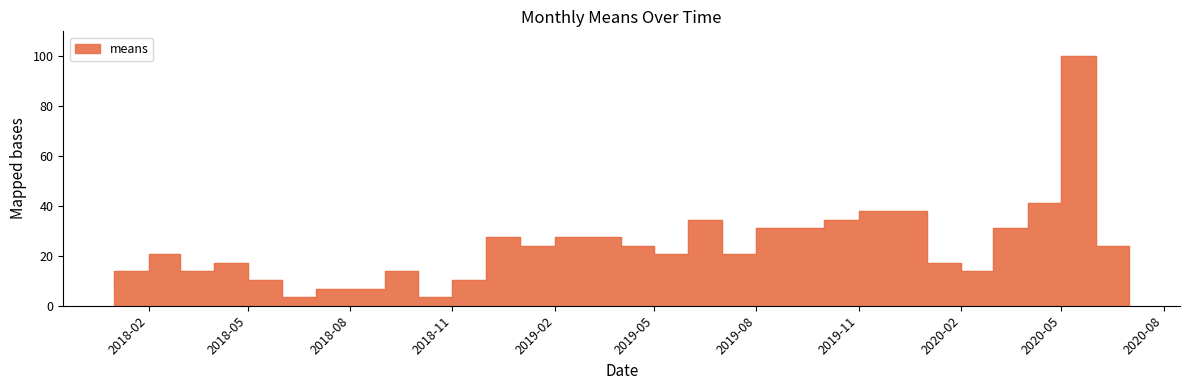

How many lines are shown in the chart?

1